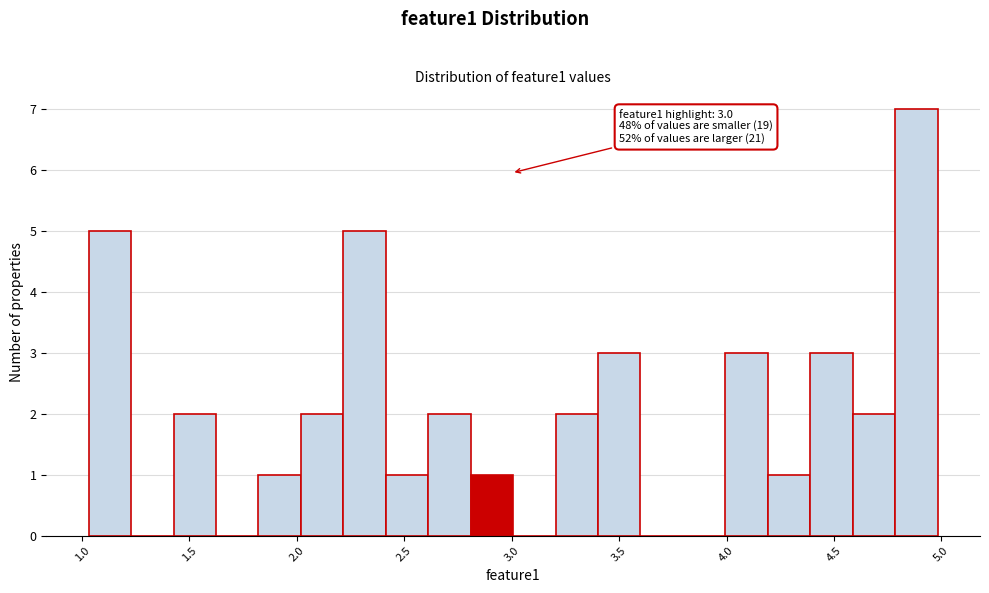

Around what value on the x-axis is the tallest bar? Give the approximate position of its centre, as read against the axis.

4.90